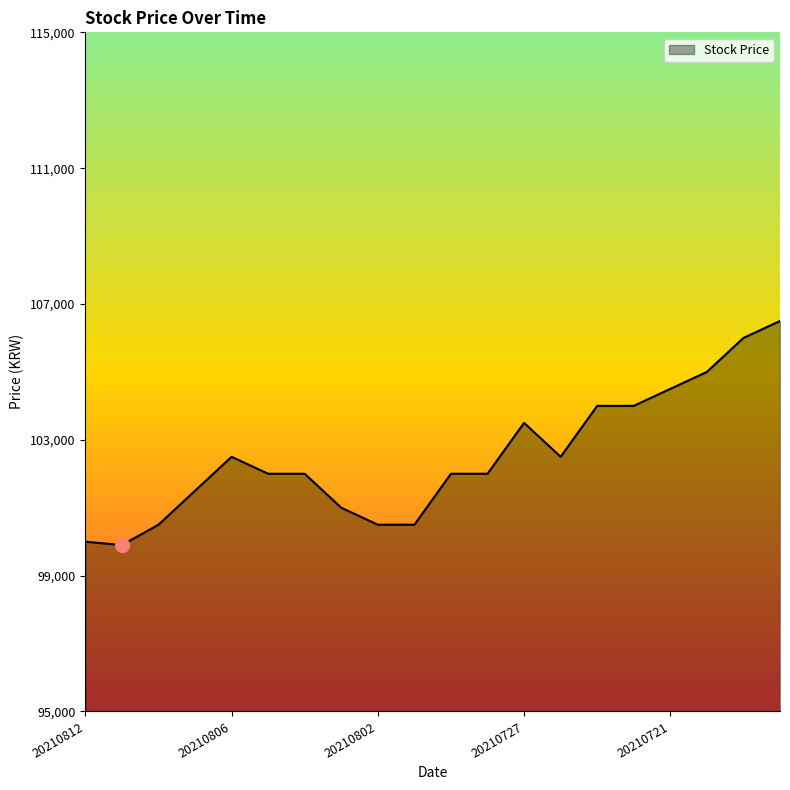

What is the difference between the maximum and minimum values?

6600